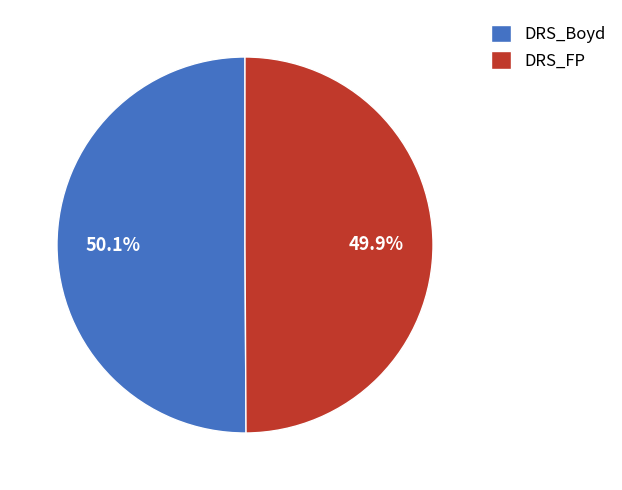

Is there a majority slice in this chart?

Yes